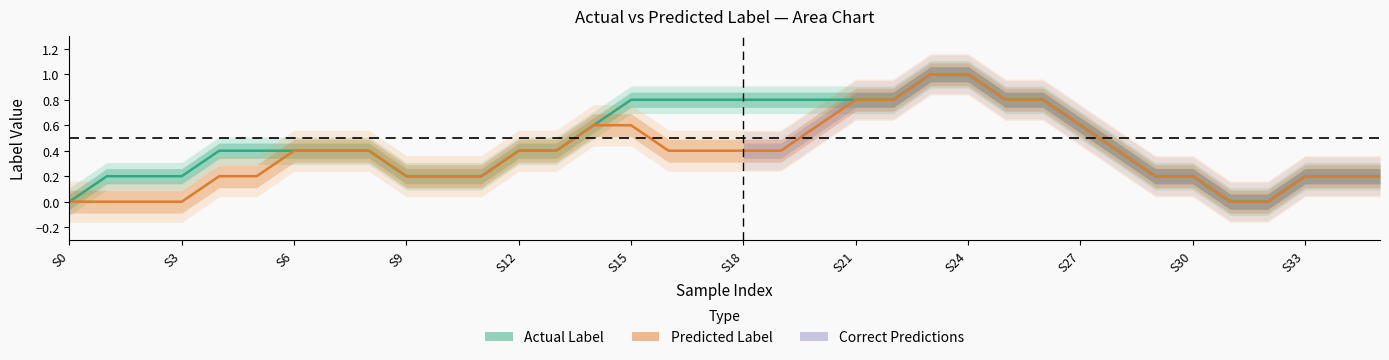

True or false: Predicted Label and Actual Label intersect in this chart.

False